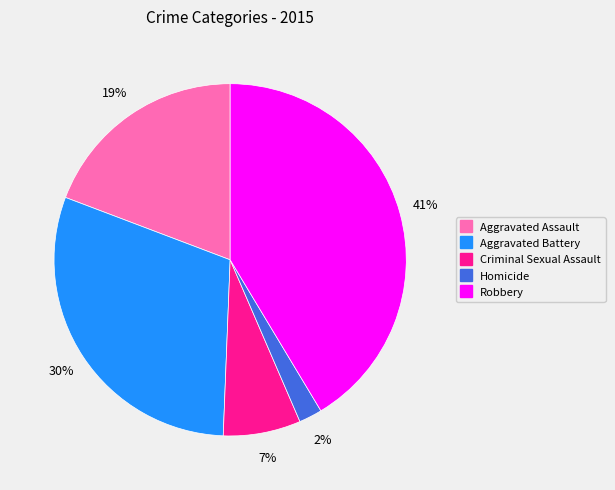

How many slices are in this pie chart?

5